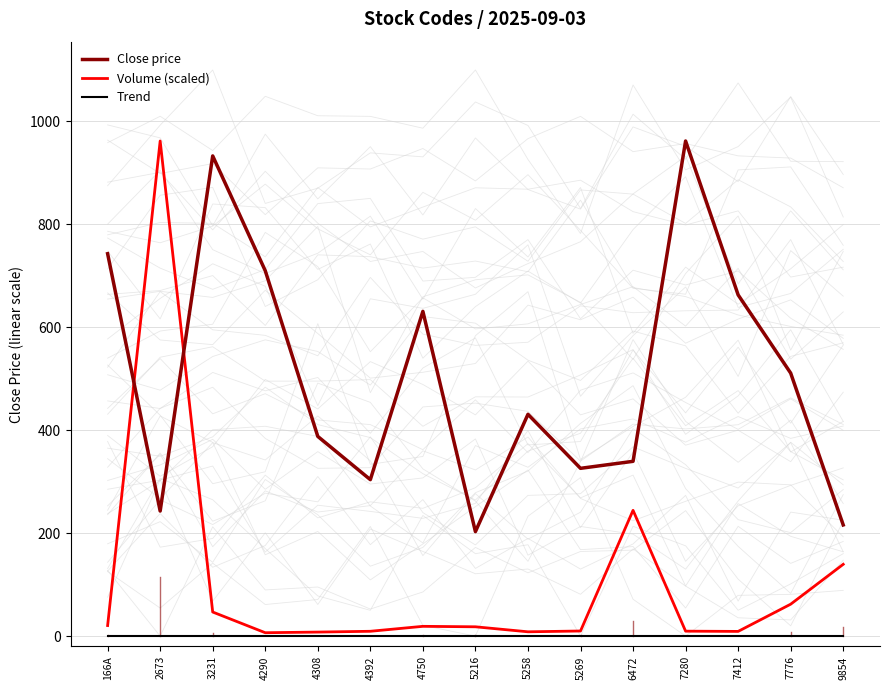

What are all the series names shown in the legend?

Close price, Volume (scaled), Trend